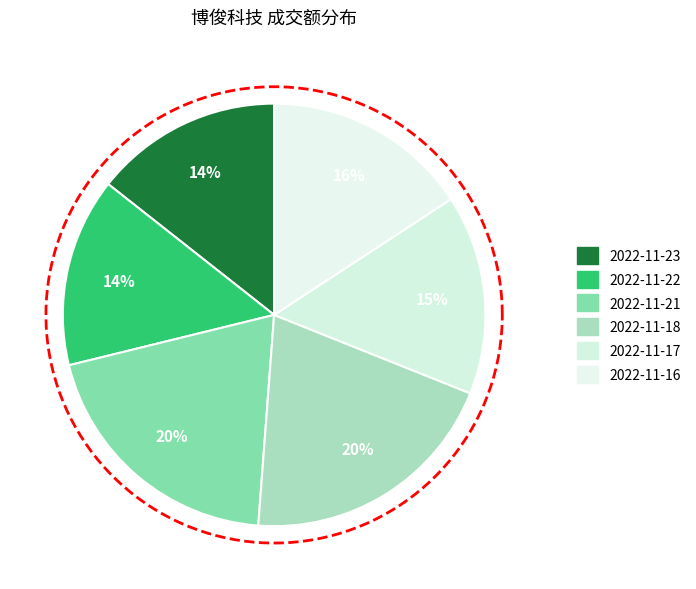

Is it true that 2022-11-21 is 26% of the pie?

False